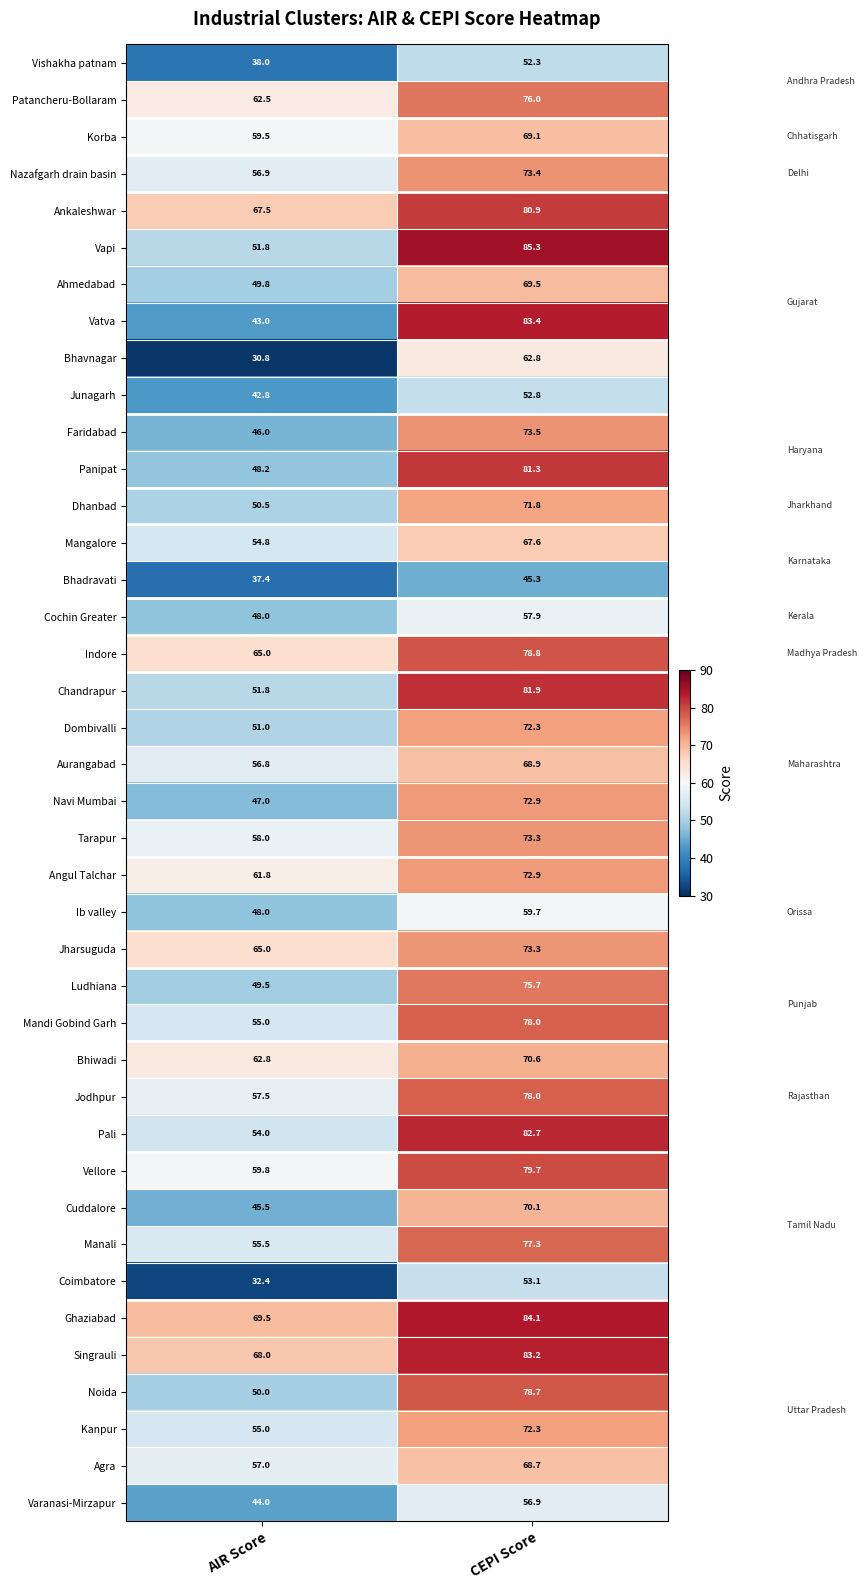

At how many categories does at least one series exceed 56?

2